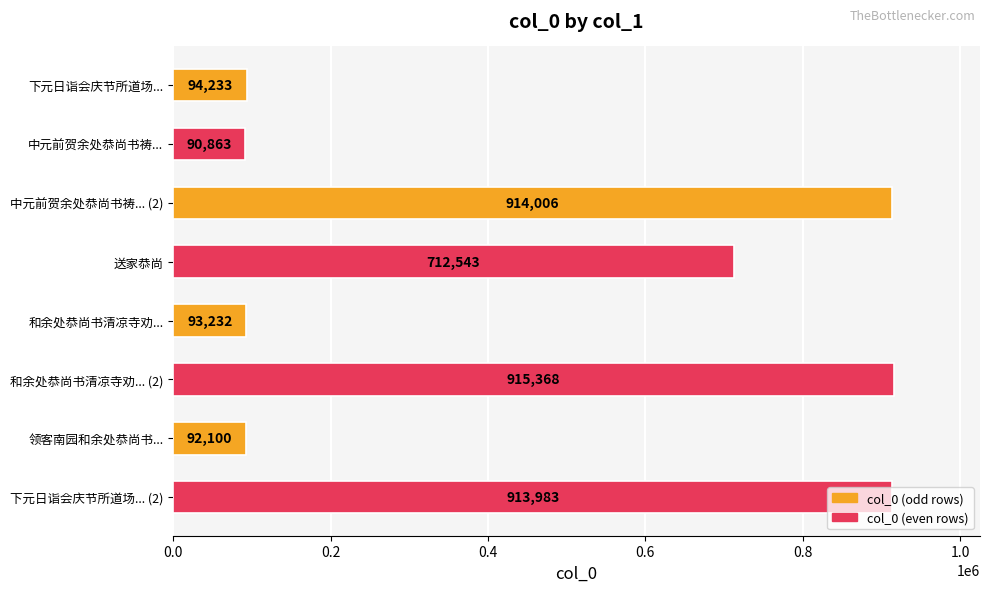

Where is the data nearest to the value 503115?

送家恭尚